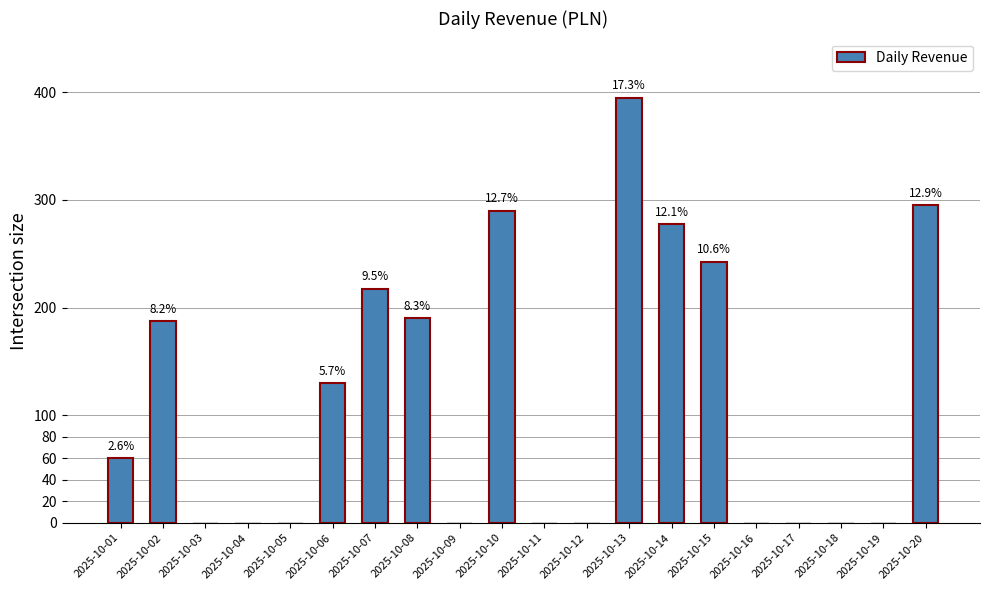

Where is the data nearest to the value 197?

2025-10-08